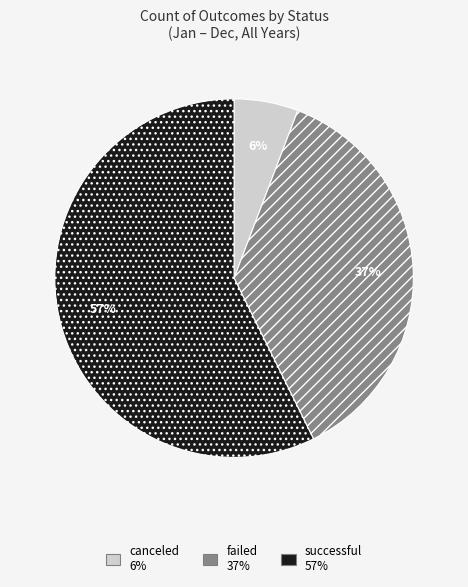

To the nearest percent, what is the average slice percentage?

33%